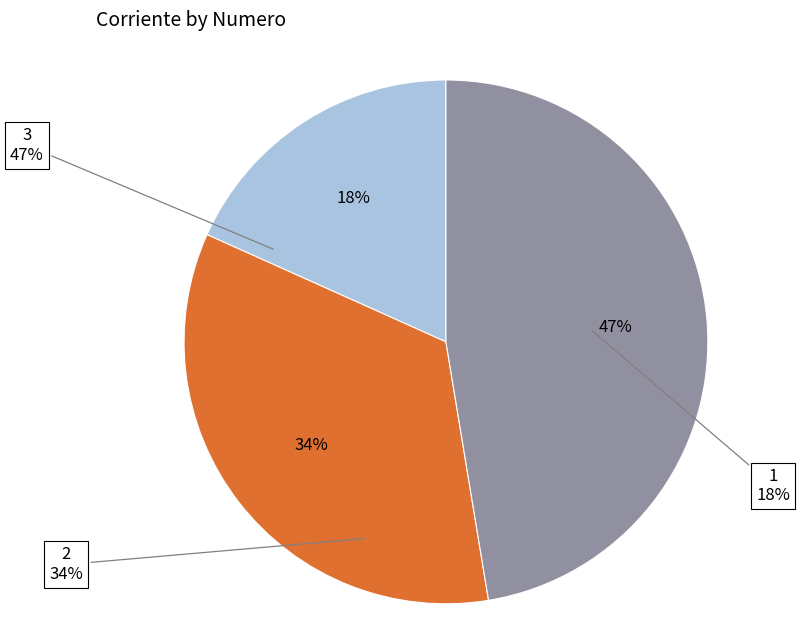

Which has a higher value, 1 or 3?

3